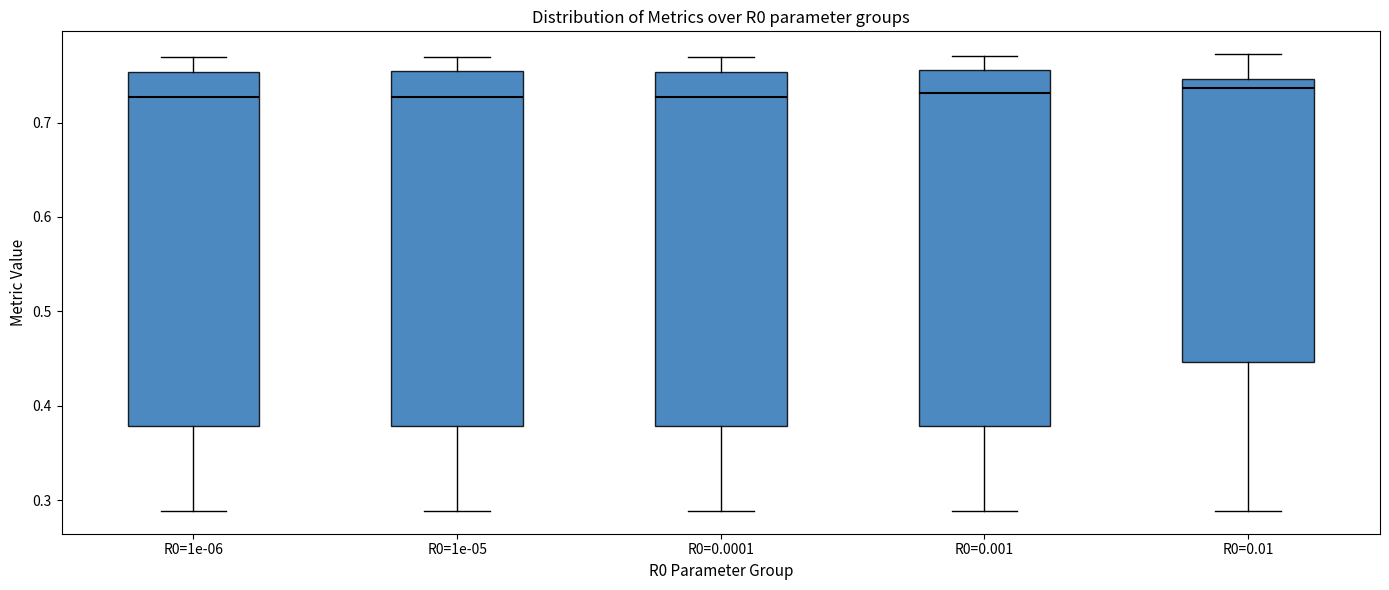

Reading left to right, transcribe this box plot: for each box, give where its median line is, the range the box spans, and where its two whiskers end, as read against the y-axis. The values are not printed on the chart, so give them approximately, as read against the axis.

R0=1e-06: median 0.73, box 0.38 to 0.75, whiskers 0.29 to 0.77
R0=1e-05: median 0.73, box 0.38 to 0.75, whiskers 0.29 to 0.77
R0=0.0001: median 0.73, box 0.38 to 0.75, whiskers 0.29 to 0.77
R0=0.001: median 0.73, box 0.38 to 0.76, whiskers 0.29 to 0.77
R0=0.01: median 0.74, box 0.45 to 0.75, whiskers 0.29 to 0.77